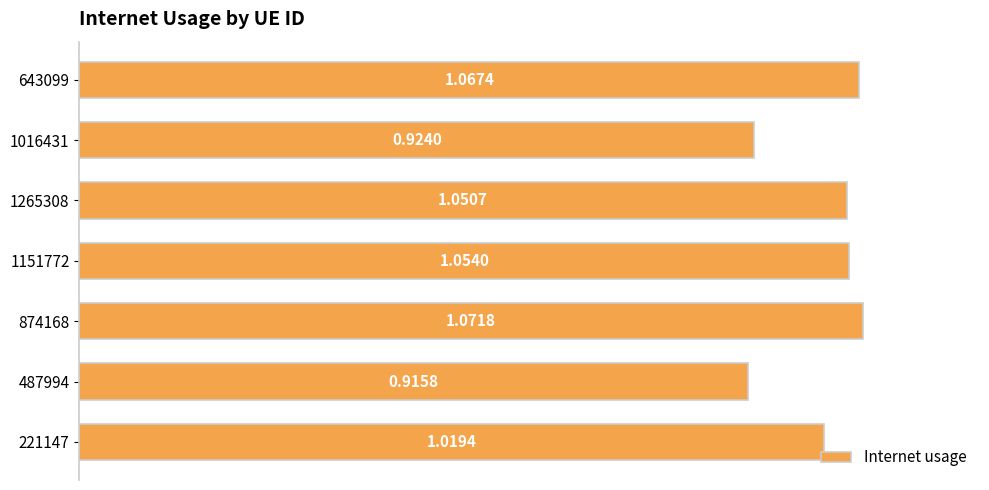

Are the bars grouped side by side (vs. stacked)?

No